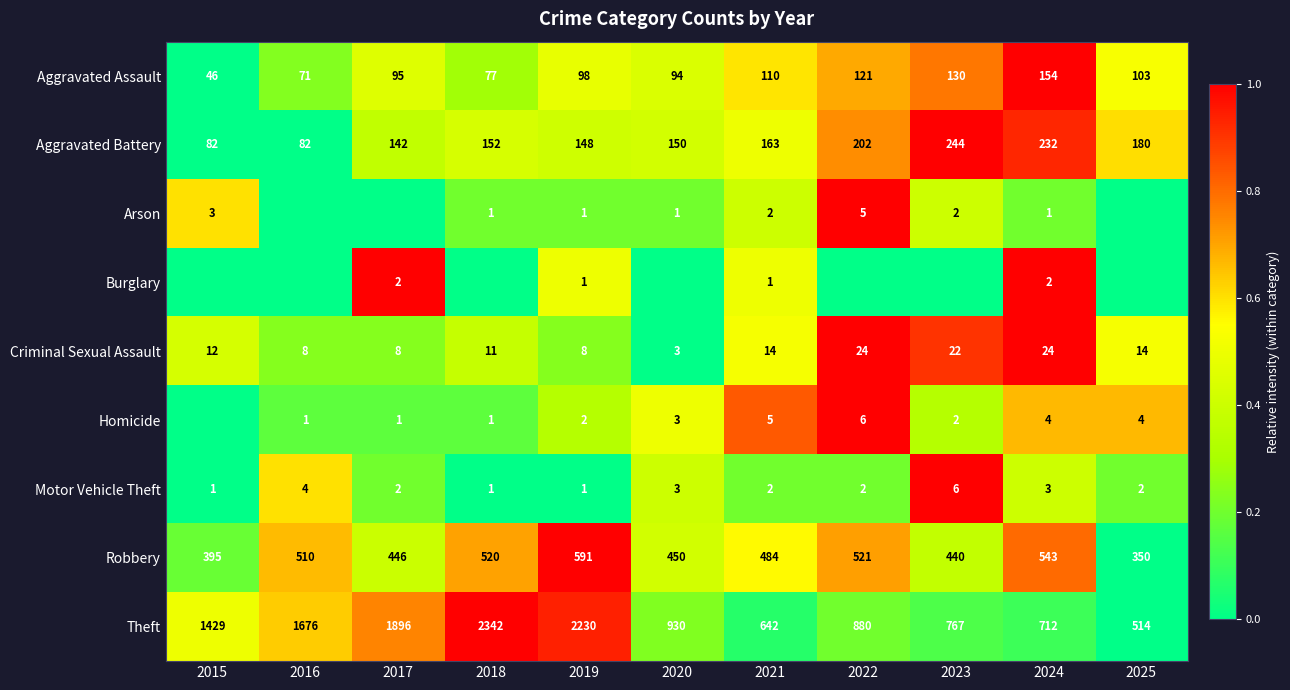

What is the sum of the Theft values at 2020 and 2021?

1572